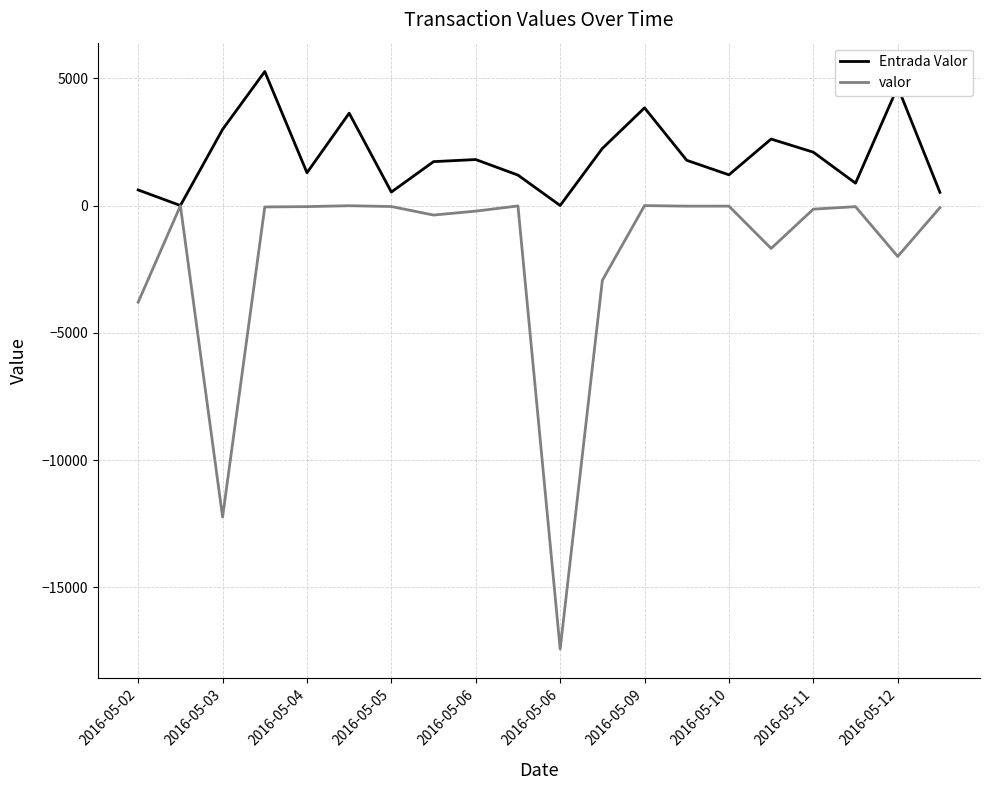

What is the greatest value displayed?

5263.4